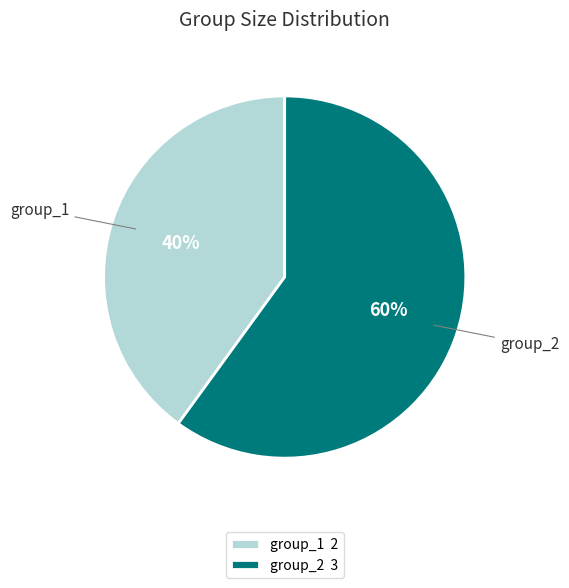

Between group_1 and group_2, which is larger?

group_2